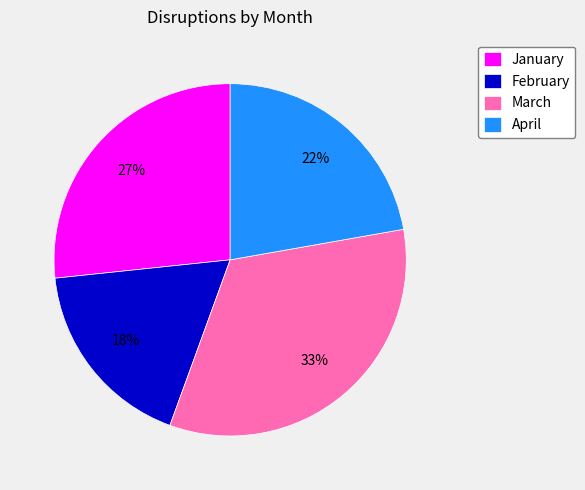

Does January account for over 50% of the chart?

No